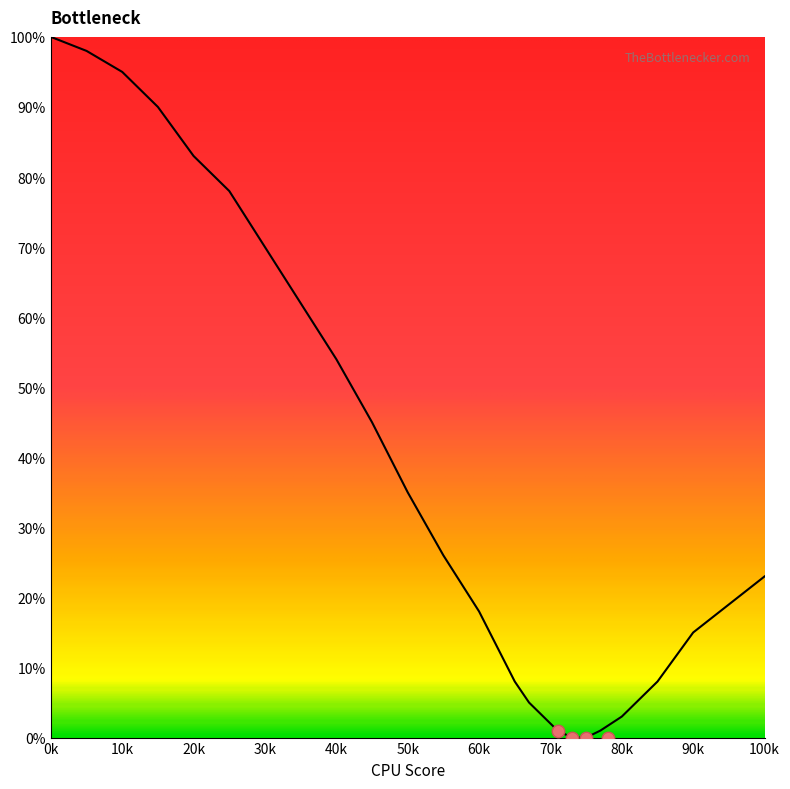

Approximately how many times larger is the value at 60 compared to 45?

0.4